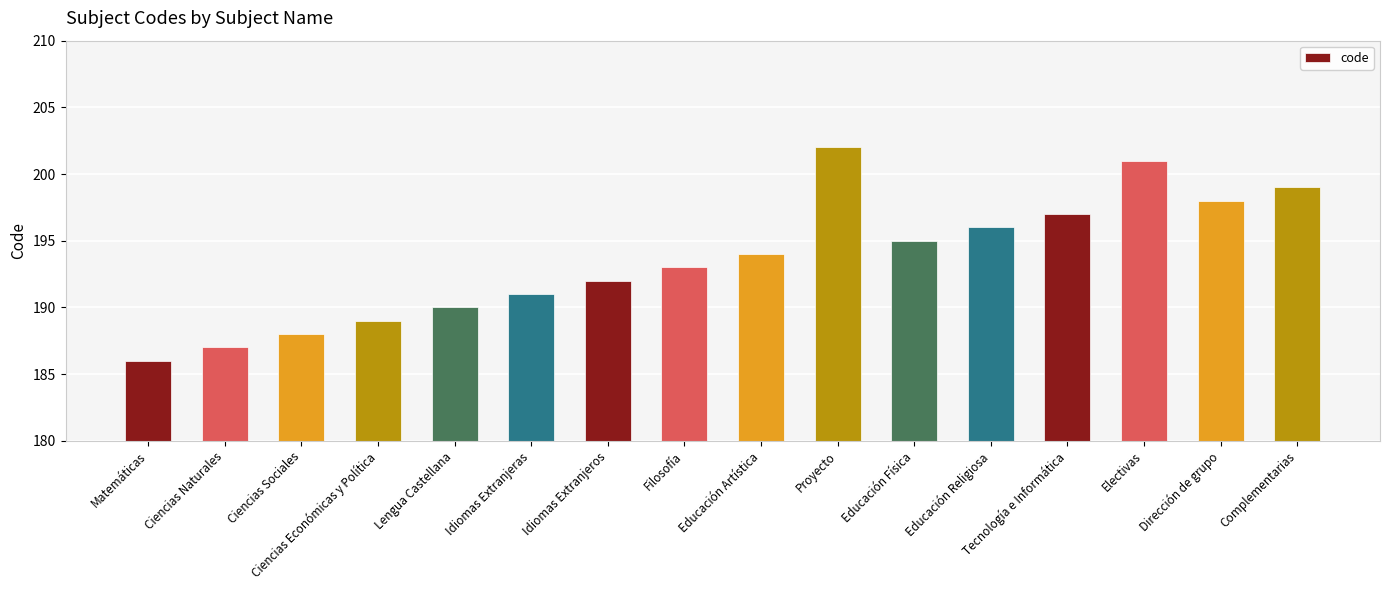

Approximately how many times larger is the value at Dirección de grupo compared to Complementarias?

1.0